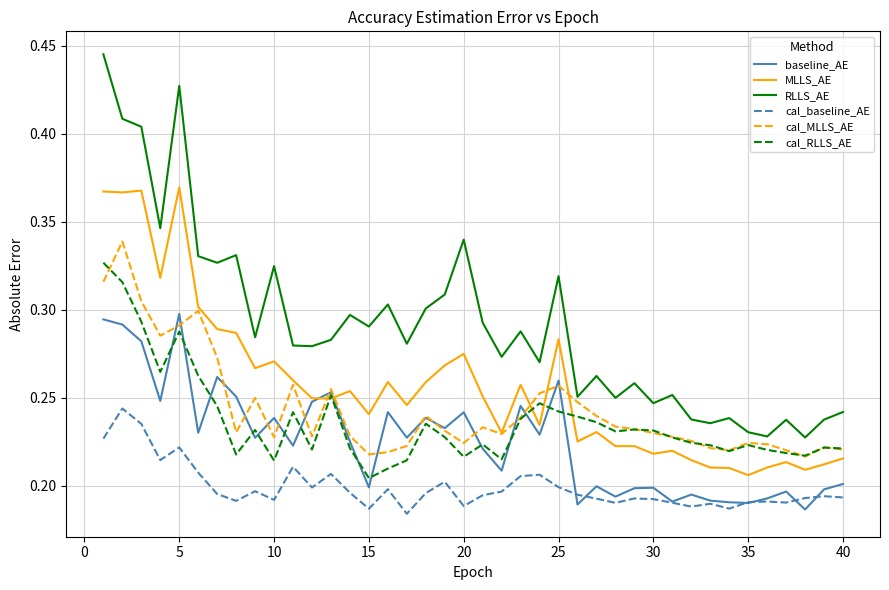

True or false: cal_baseline_AE and RLLS_AE cross at least once.

False